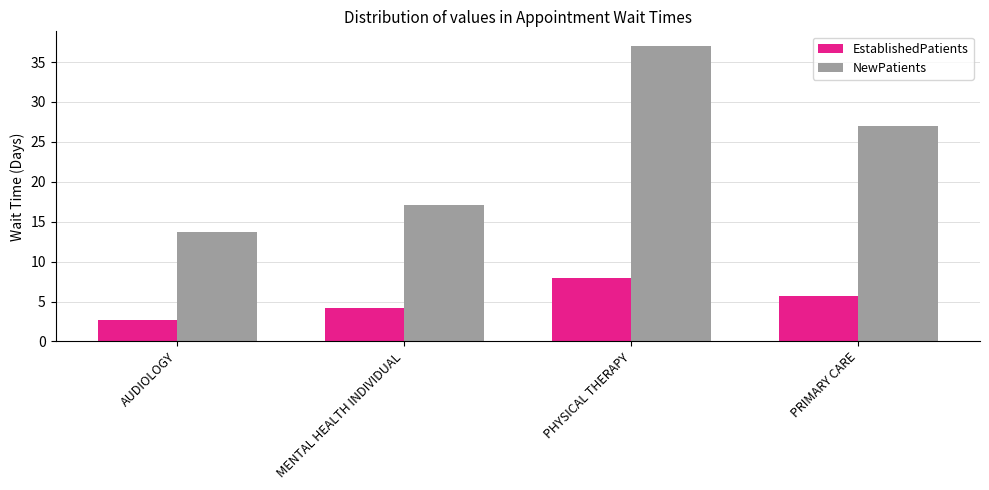

Where does the NewPatients series first go above 27?

PHYSICAL THERAPY